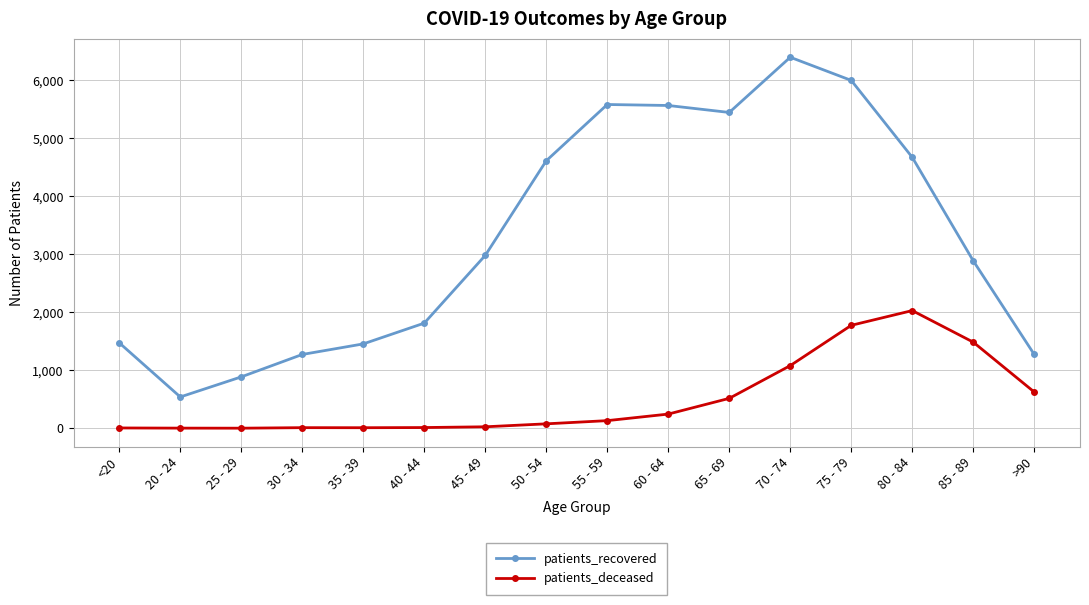

True or false: patients_recovered has a value of 2193 at 50 - 54.

False